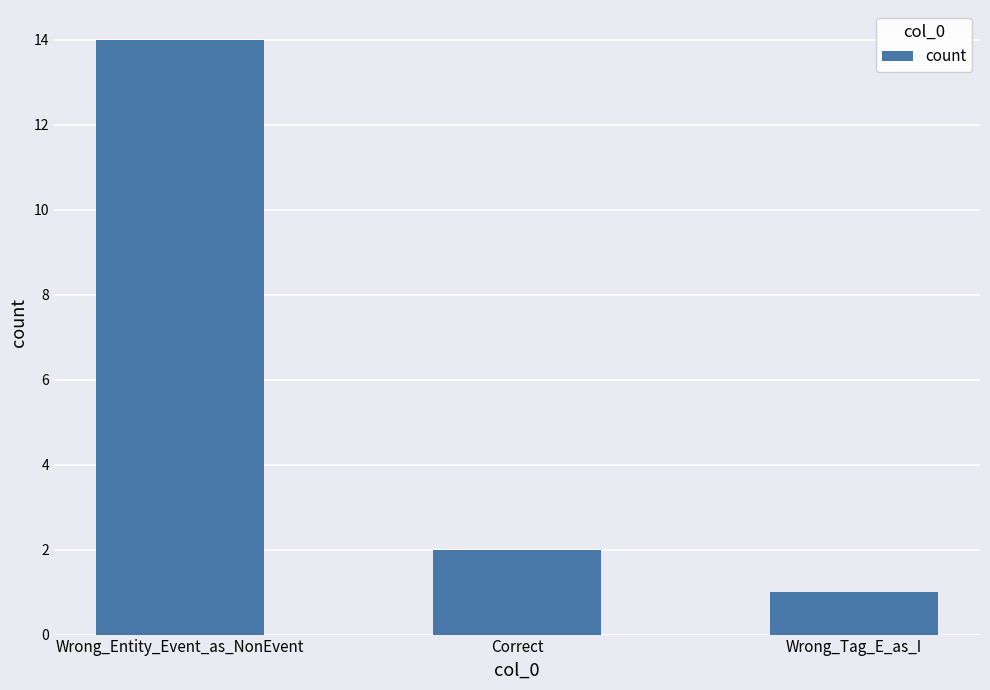

What is the smallest value displayed?

1